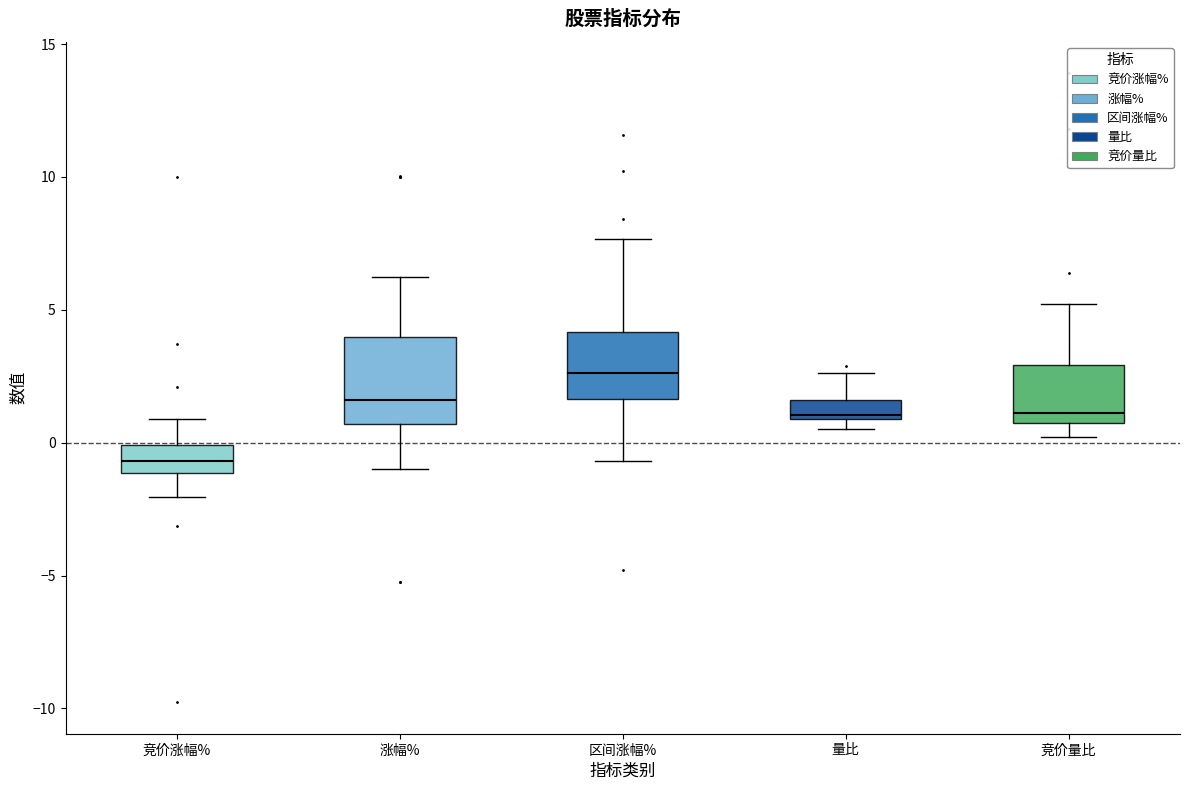

Which box has the lowest median line?

竞价涨幅%